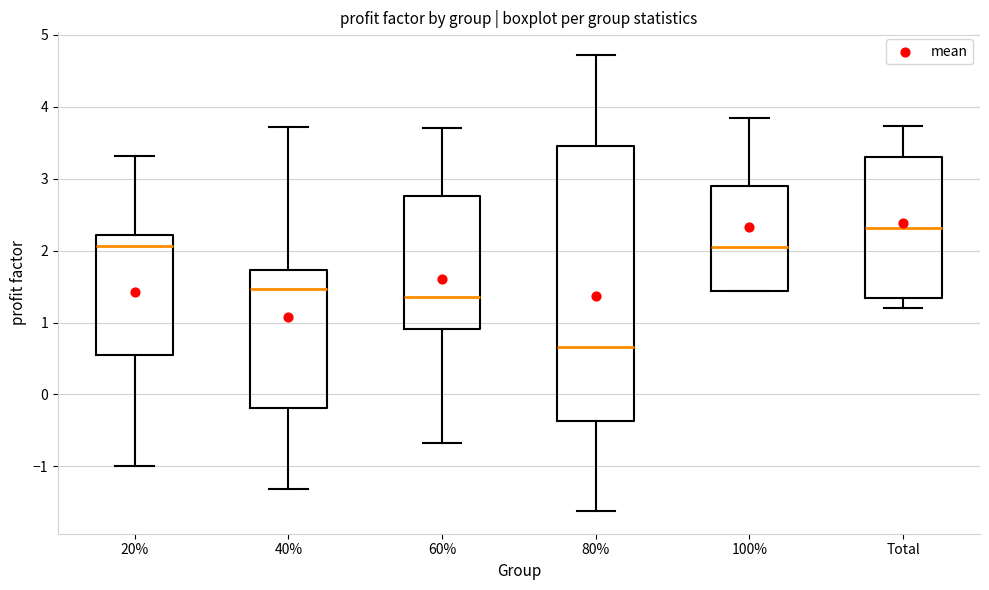

Reading left to right, read every box against the y-axis: the position of its median line, the range the box covers, and the ends of its whiskers. The values are not printed on the chart, so give them approximately, as read against the axis.

20%: median 2.1, box 0.5 to 2.2, whiskers -1.0 to 3.3
40%: median 1.5, box -0.2 to 1.7, whiskers -1.3 to 3.7
60%: median 1.4, box 0.9 to 2.8, whiskers -0.7 to 3.7
80%: median 0.7, box -0.4 to 3.5, whiskers -1.6 to 4.7
100%: median 2.1, box 1.4 to 2.9, whiskers 1.4 to 3.8
Total: median 2.3, box 1.3 to 3.3, whiskers 1.2 to 3.7